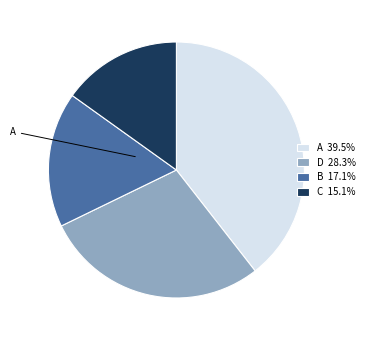

How many slices are in this pie chart?

4